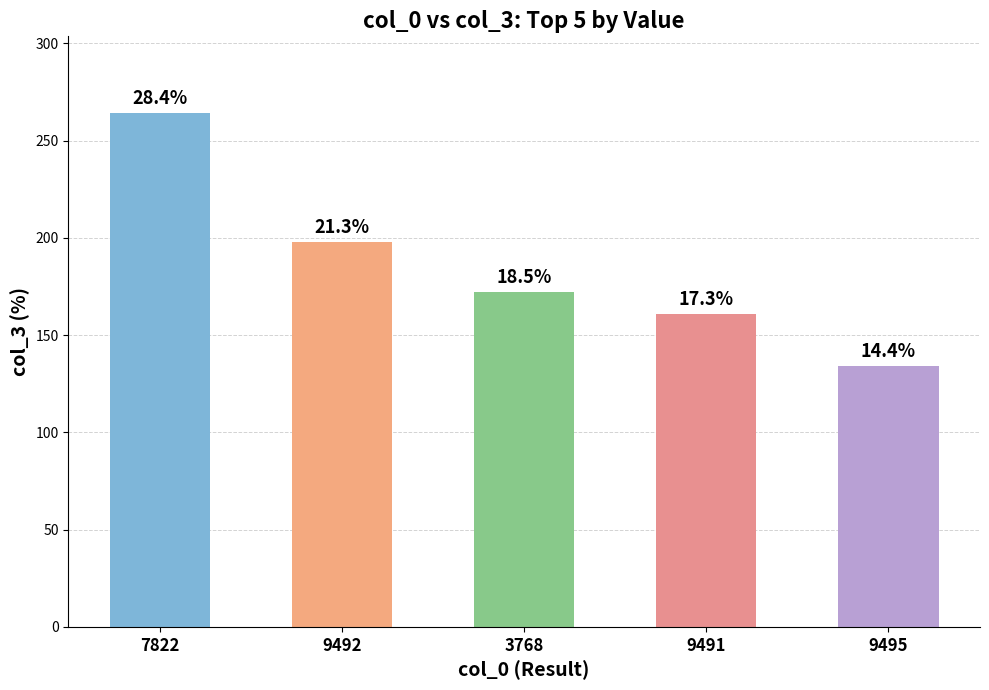

What is the label of the 3rd bar from the left?

3768